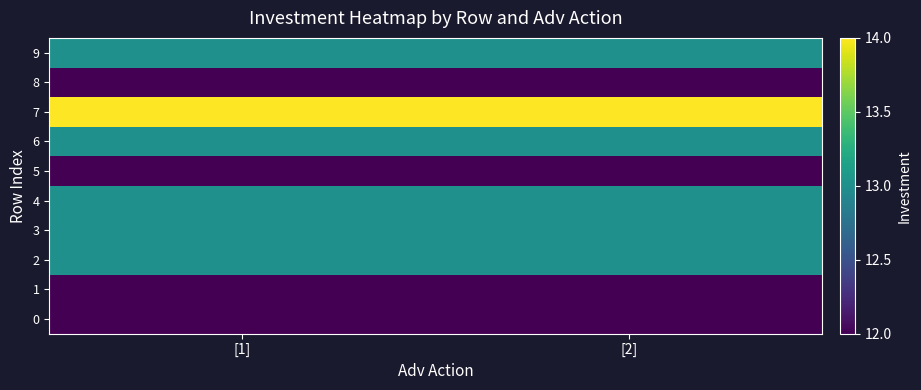

Which series has the largest total across all categories?

7